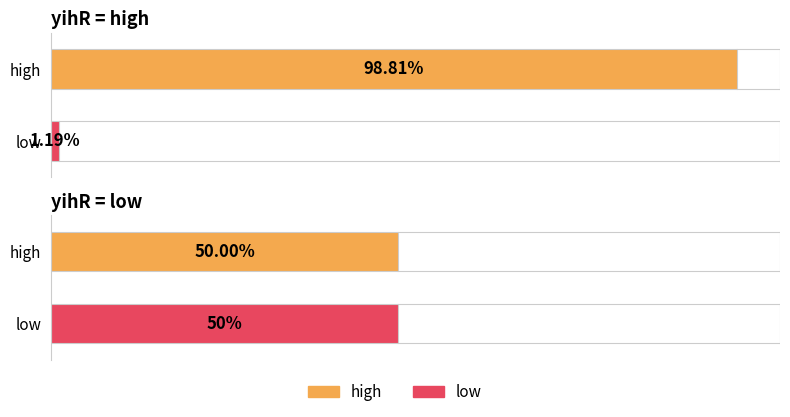

Is it true that low equals 0.5 at low?

True